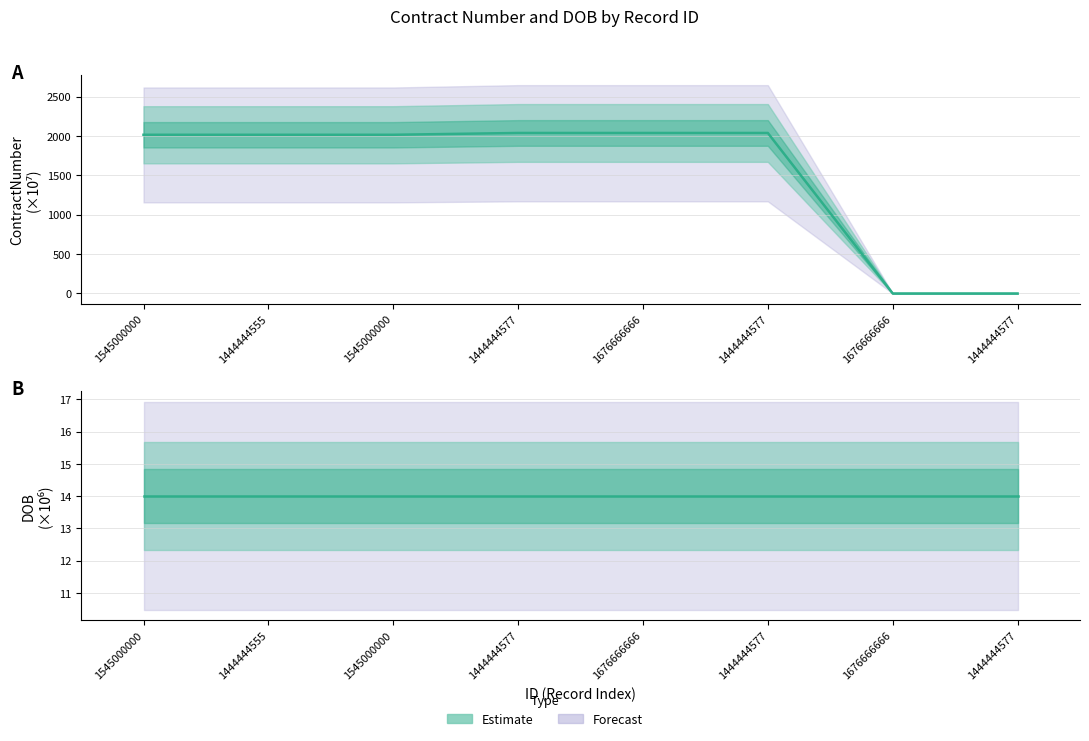

Which has a higher value, 1676666666 or 1444444577?

1676666666